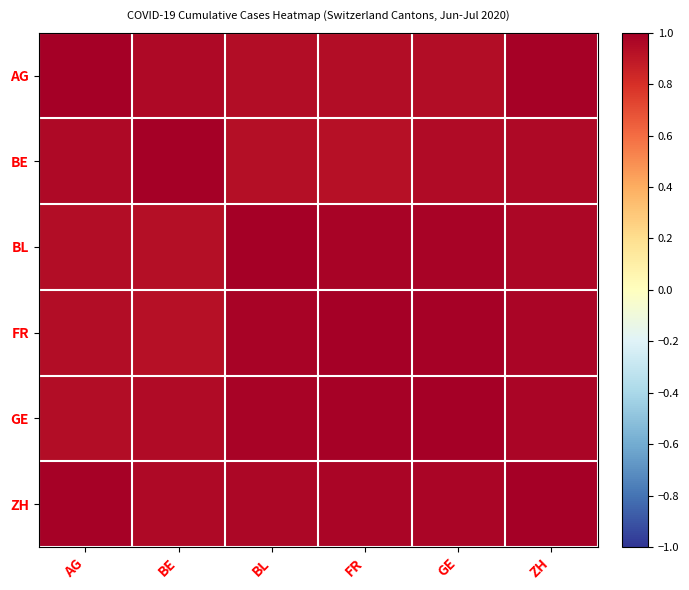

Which series has the largest total across all categories?

ZH